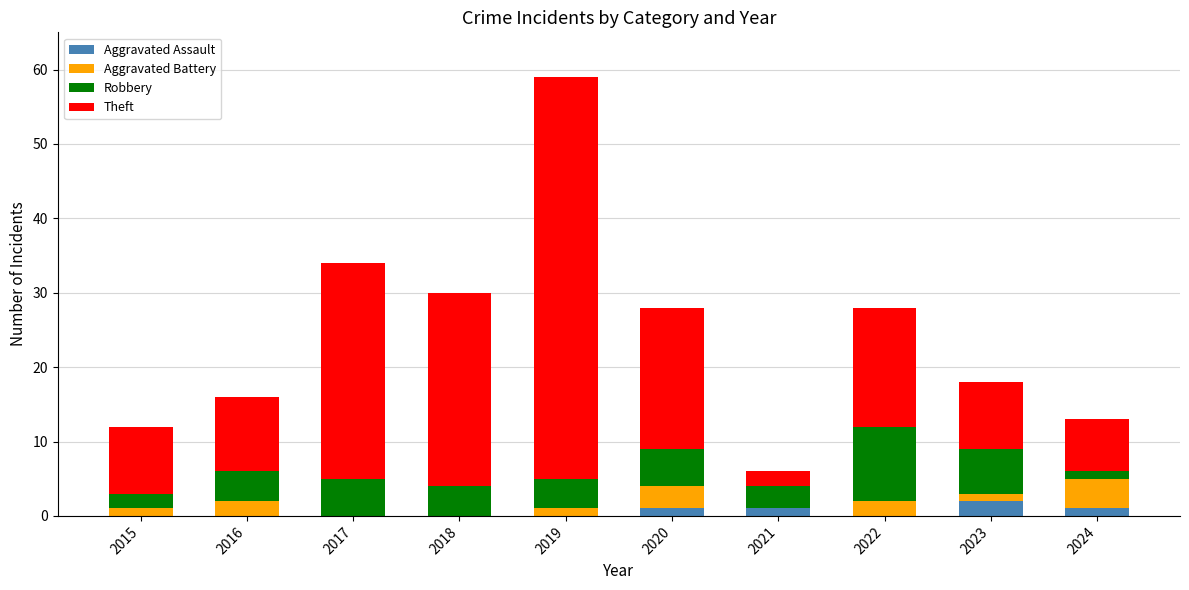

At which category is the sum across all series the highest?

2019